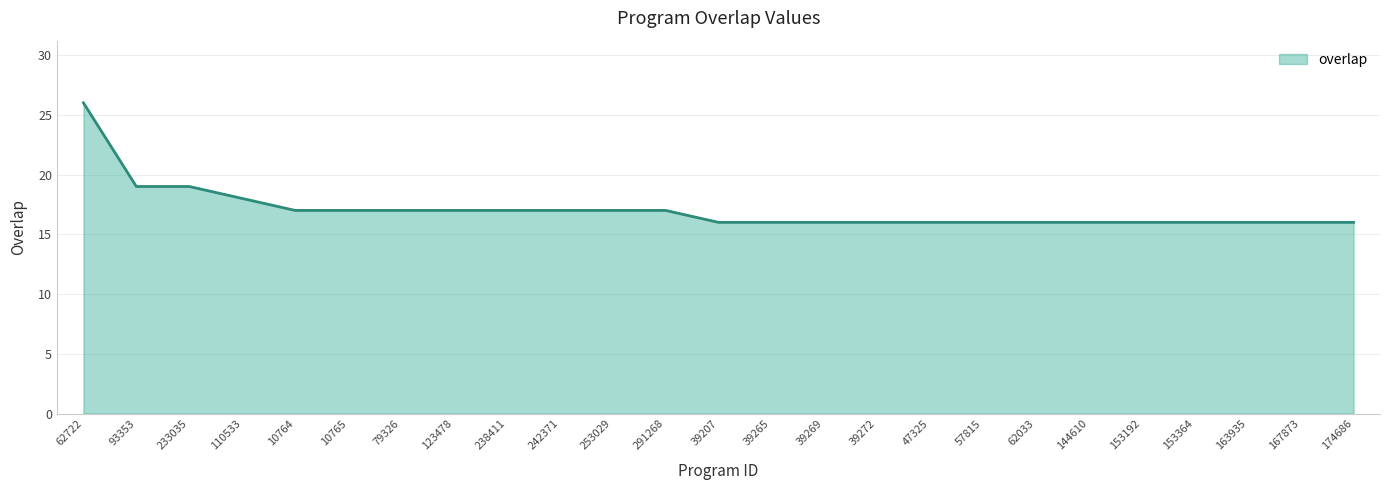

Reading left to right, extract all data points from this chart.

26	19	19	18	17	17	17	17	17	17	17	17	16	16	16	16	16	16	16	16	16	16	16	16	16